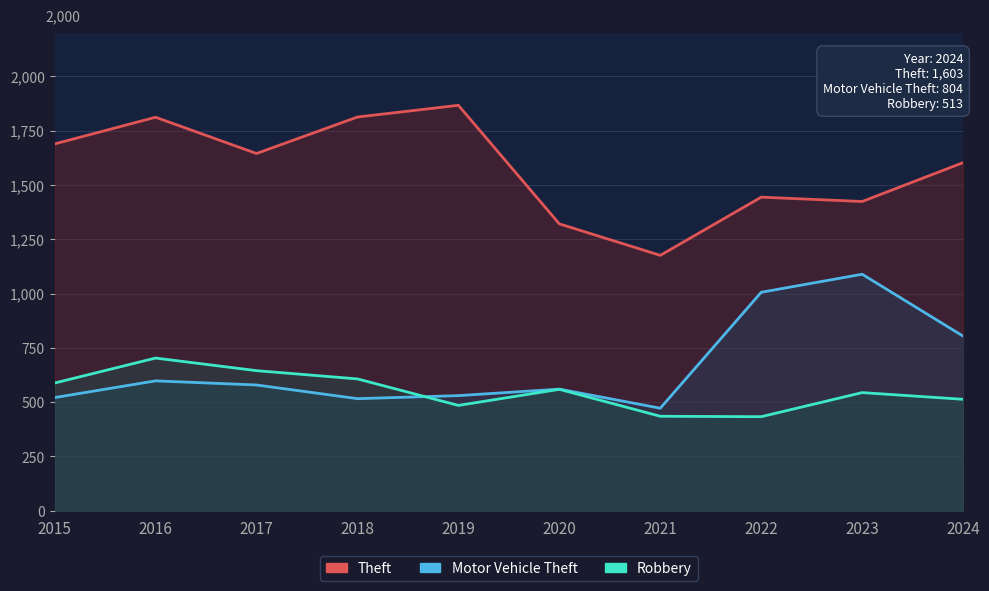

How many data points in Theft are above 1645?

4